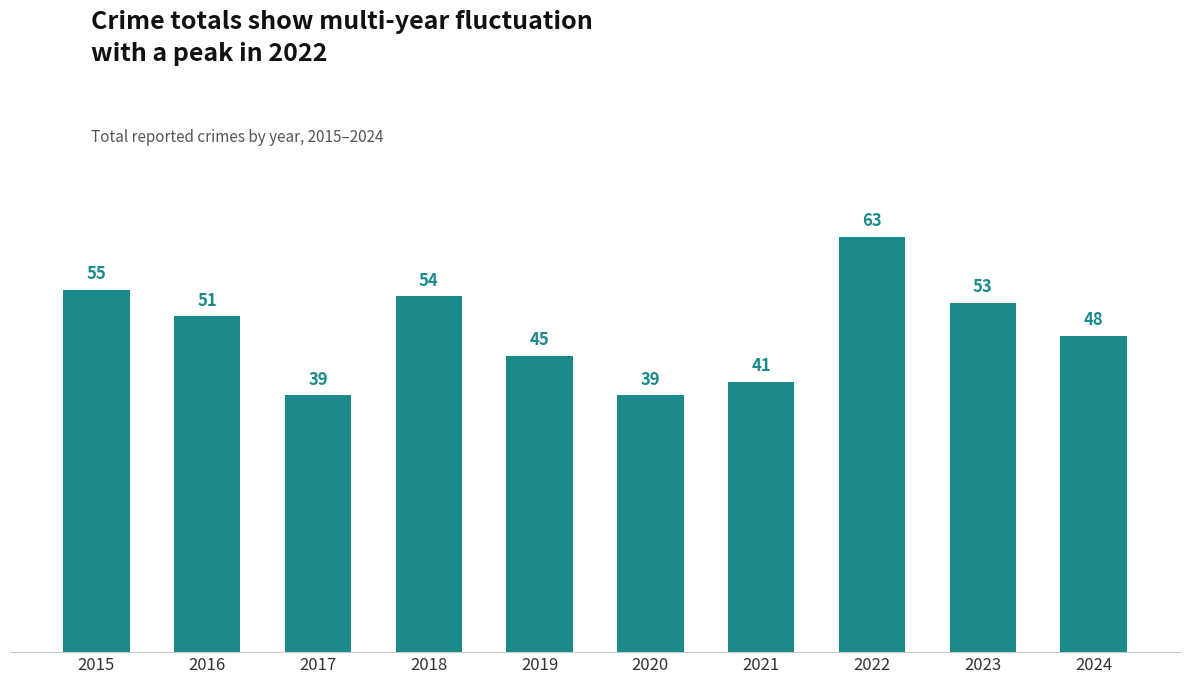

Approximately how many times larger is the value at 2024 compared to 2022?

0.8